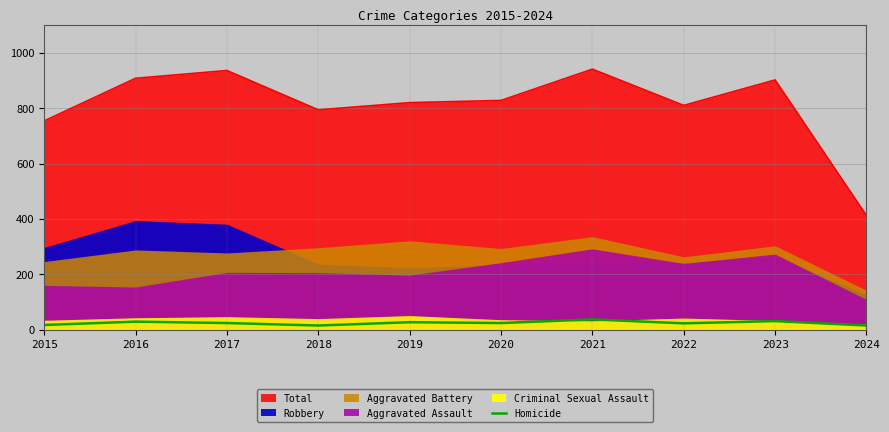

What is the minimum value for Total?

412